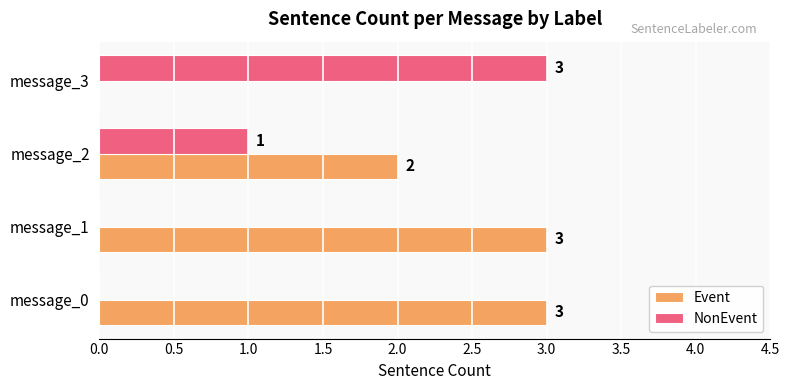

The value of Event at message_3 is 0. True or false?

True